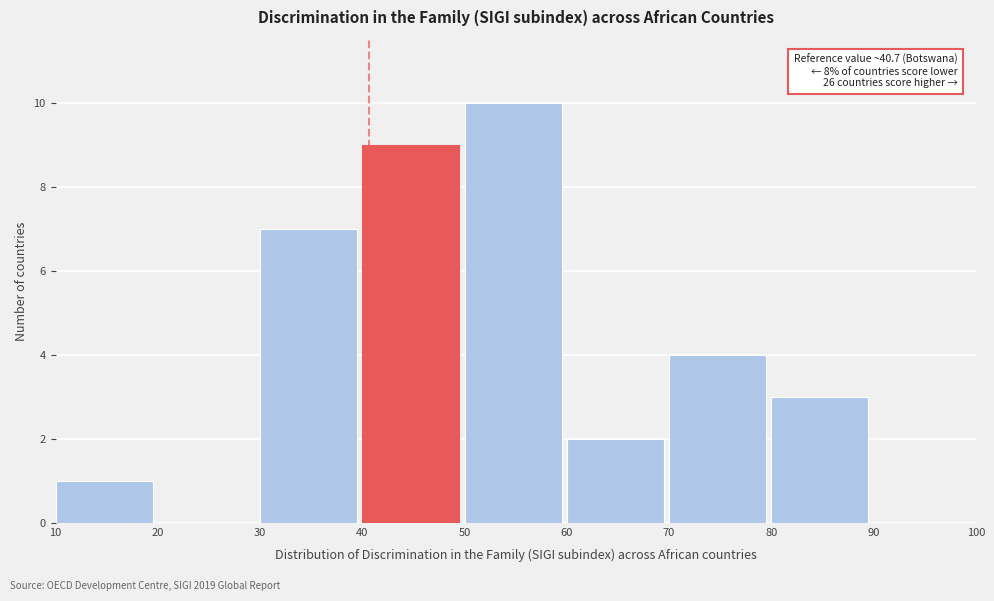

Which range on the x-axis has the tallest bar?

50 to 60